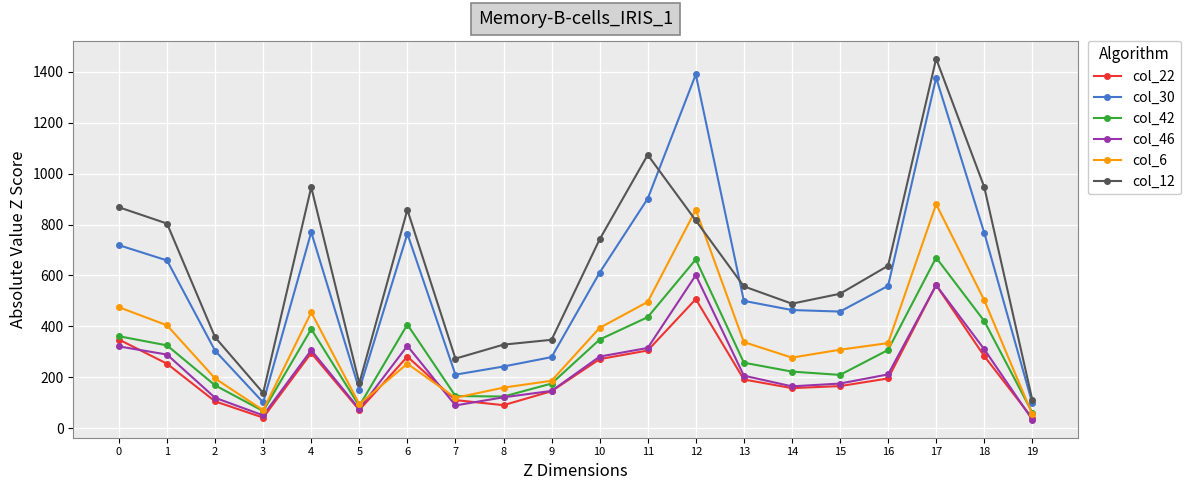

True or false: col_12 and col_42 cross at least once.

False